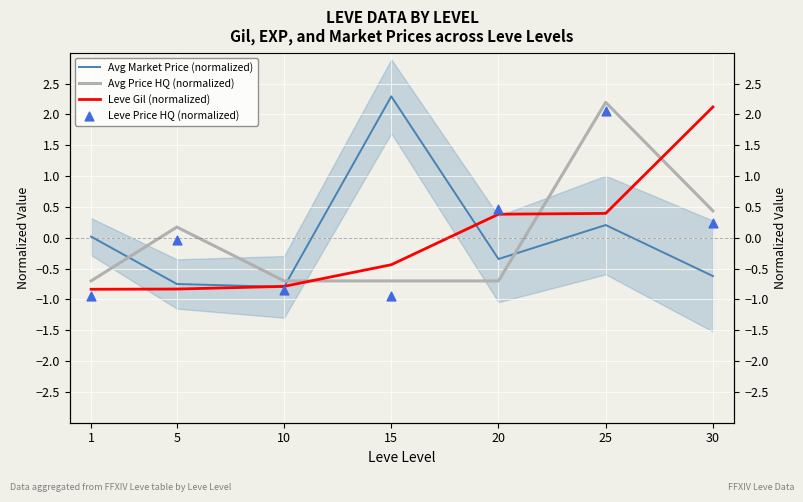

Is the value of Leve Gil (normalized) at 25 greater than the value of Leve Price HQ (normalized) at 1?

Yes